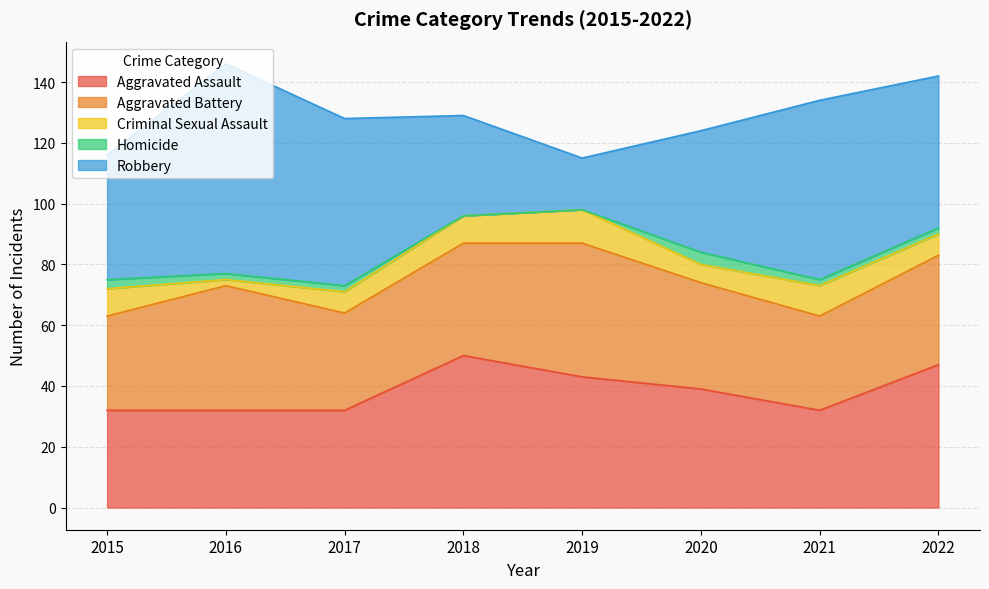

What is the difference between the second highest and minimum values in the Aggravated Assault series?

15